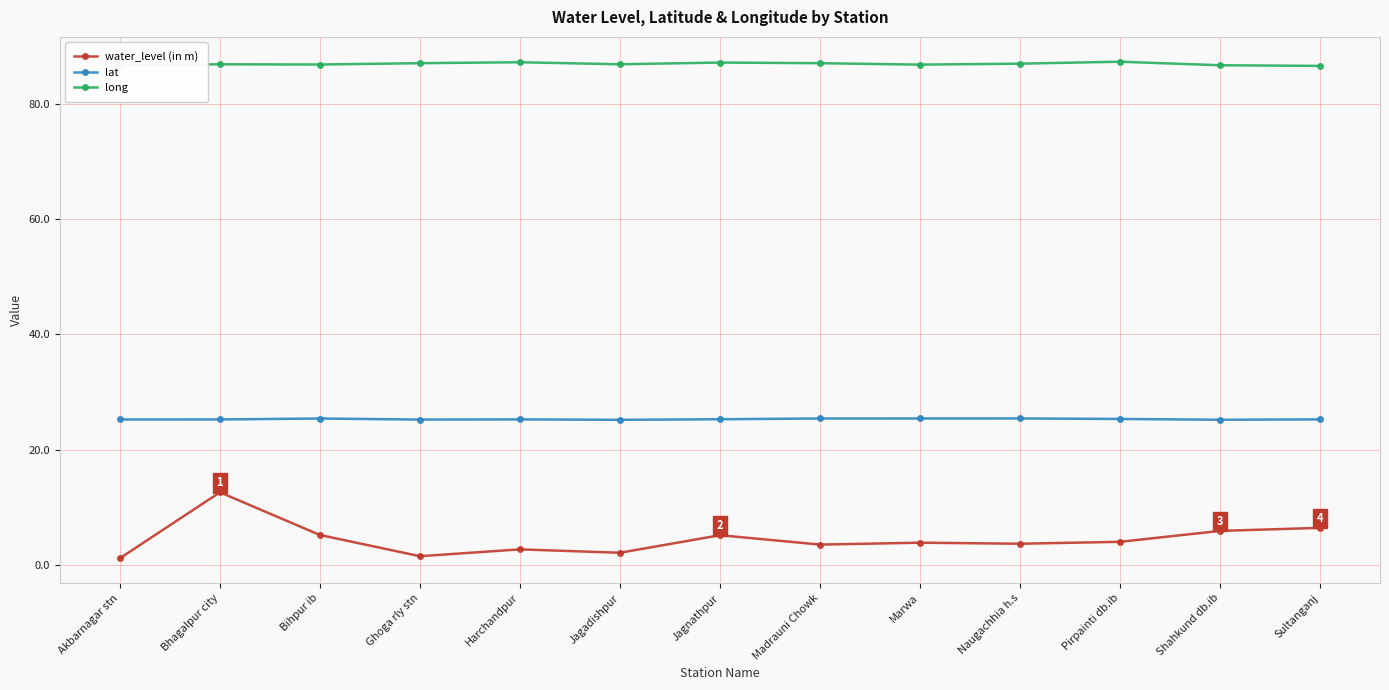

True or false: lat and long intersect in this chart.

False